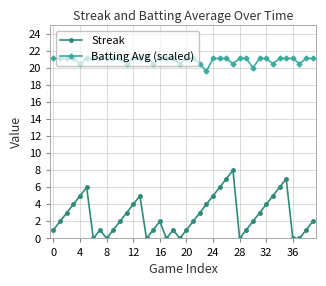

Which series has the largest range (max minus min)?

Streak